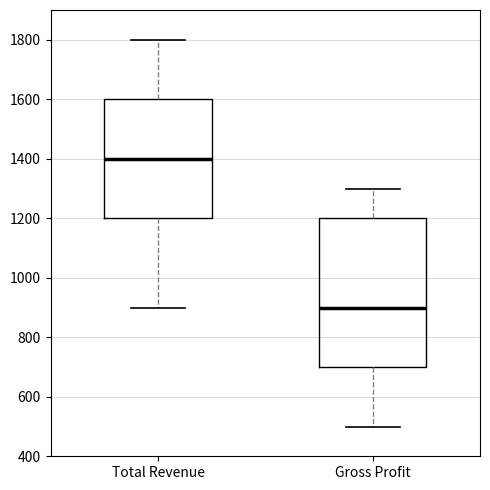

Which box is the tallest, from its lower edge to its upper edge?

Gross Profit